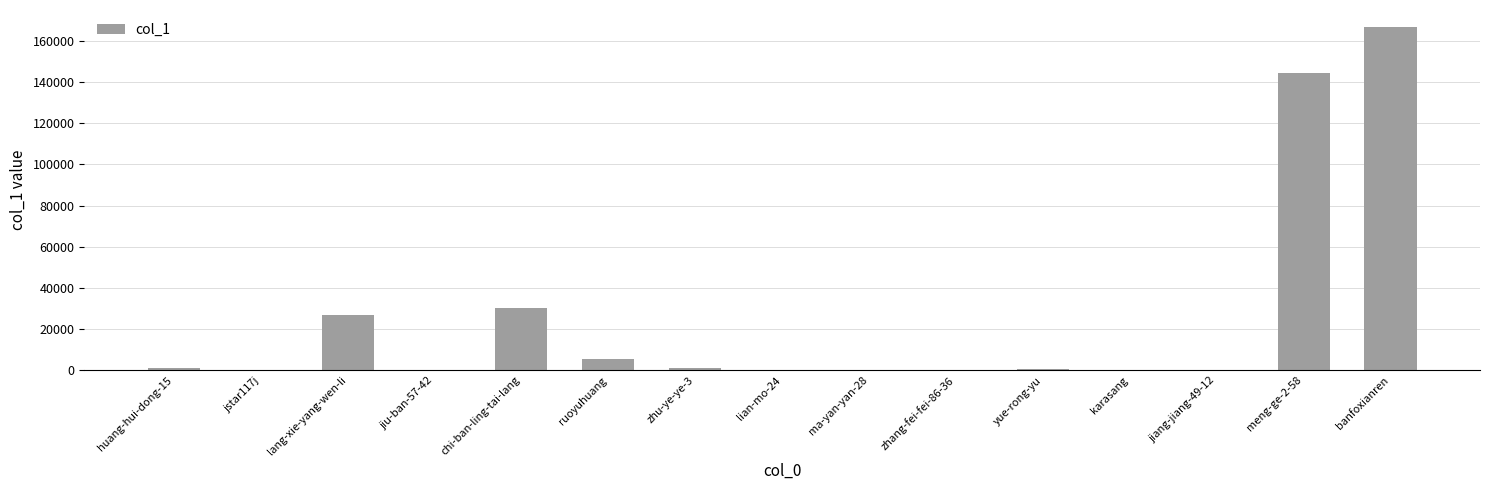

What is the sum of all values?

376381